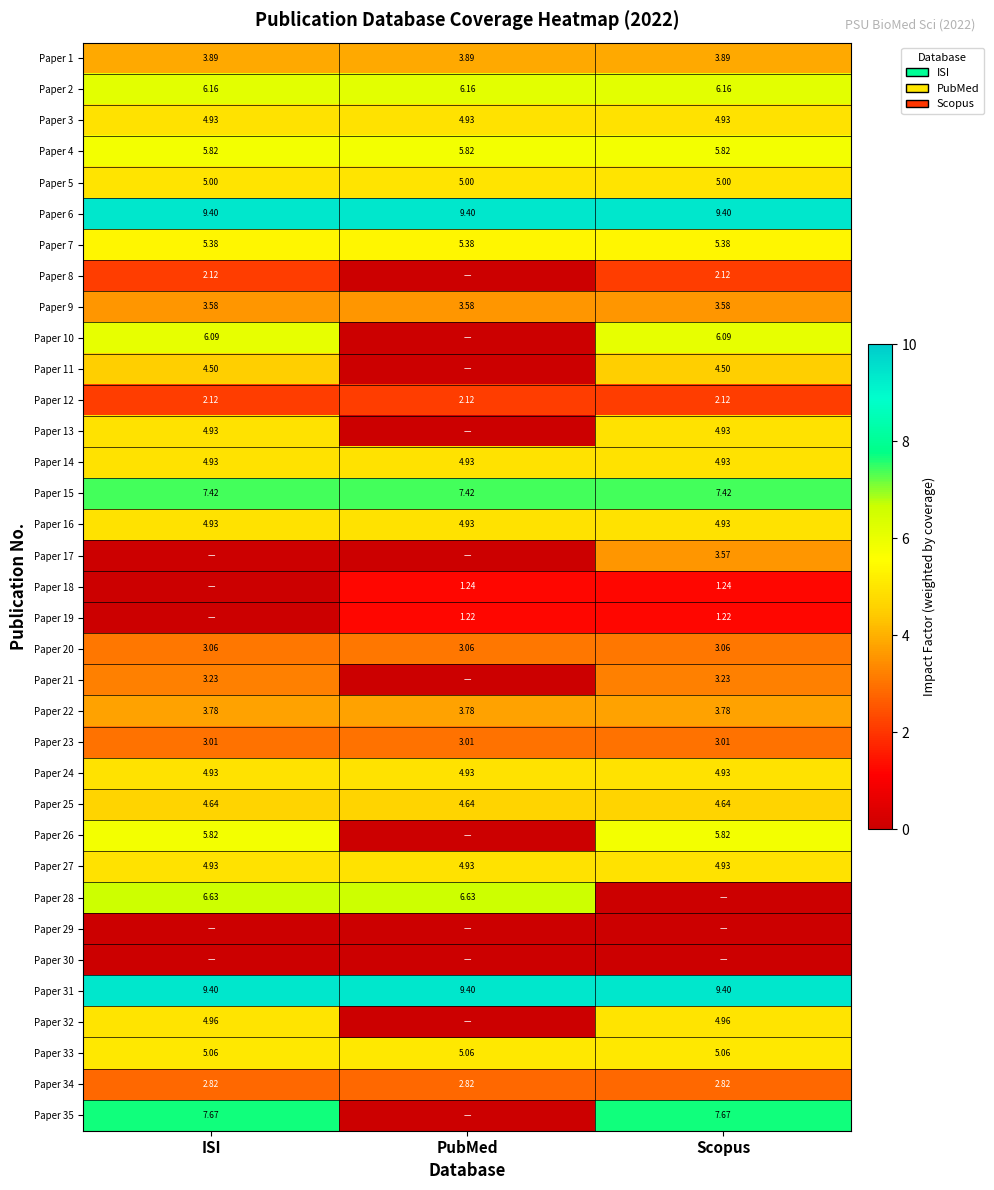

At which category is the sum across all series the highest?

ISI